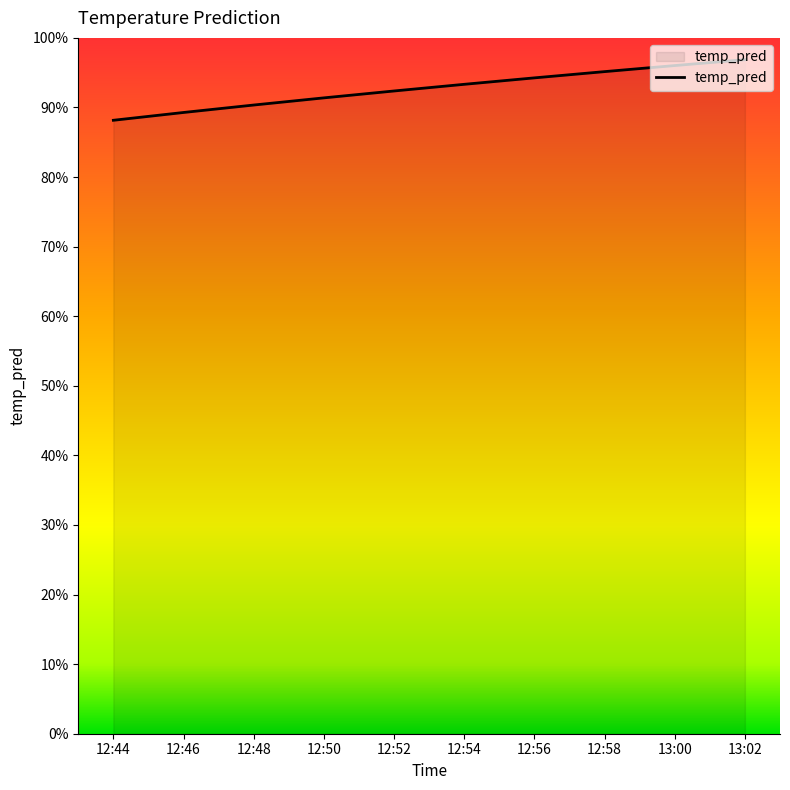

What is the difference between the maximum and second lowest values?

0.1